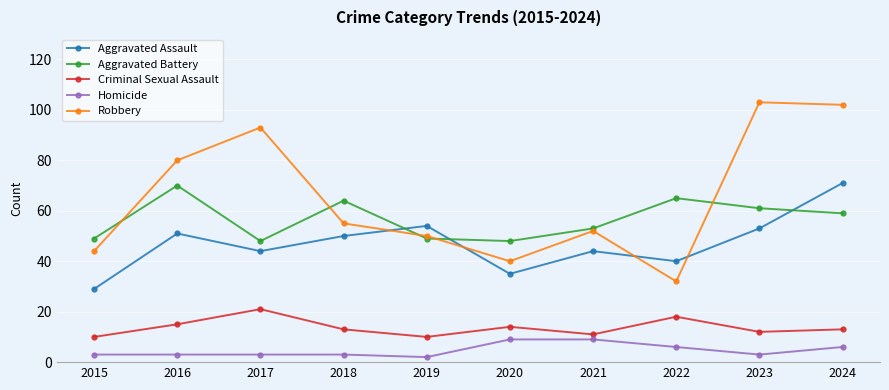

Is it true that Criminal Sexual Assault equals 21 at 2020?

False